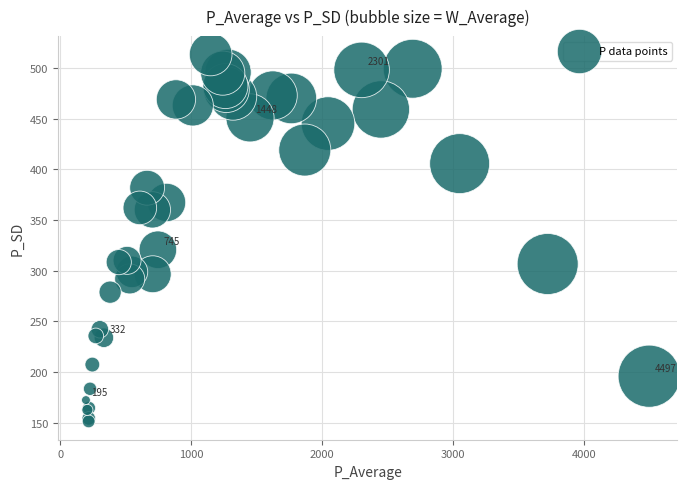

What Y value in the scatter plot is closest to 332?

320.7